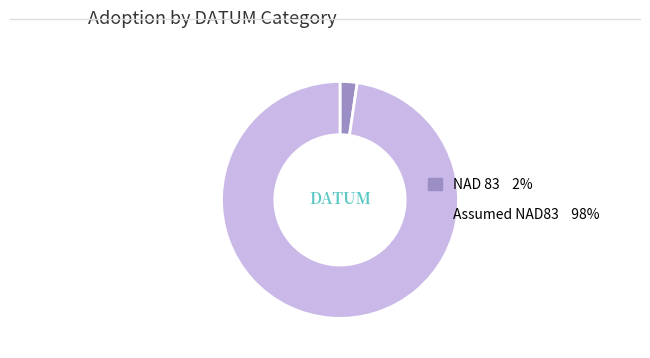

Is there a majority slice in this chart?

Yes